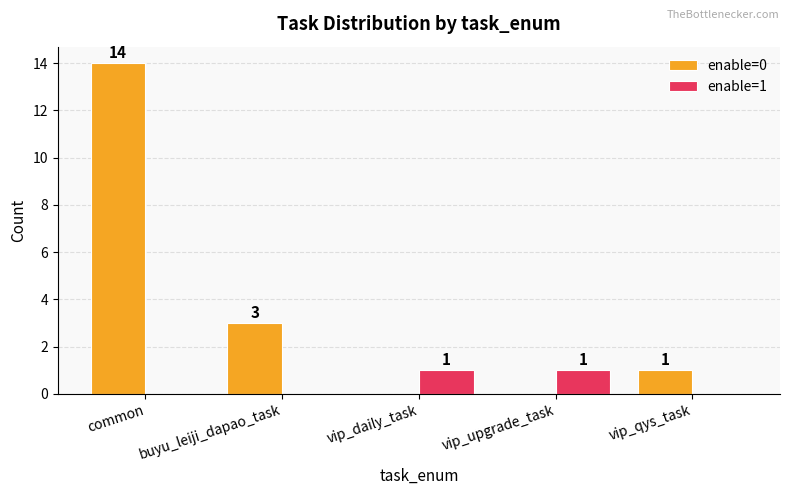

Reading left to right, extract all data points from this chart.

enable=0: 14	3	0	0	1
enable=1: 0	0	1	1	0